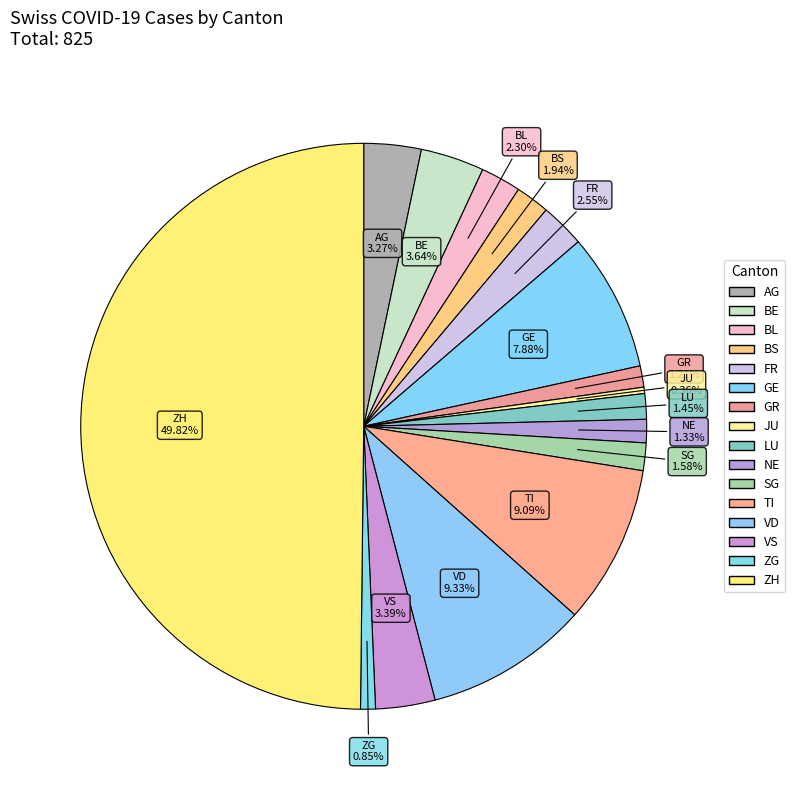

Is it true that BE is 1% of the pie?

False